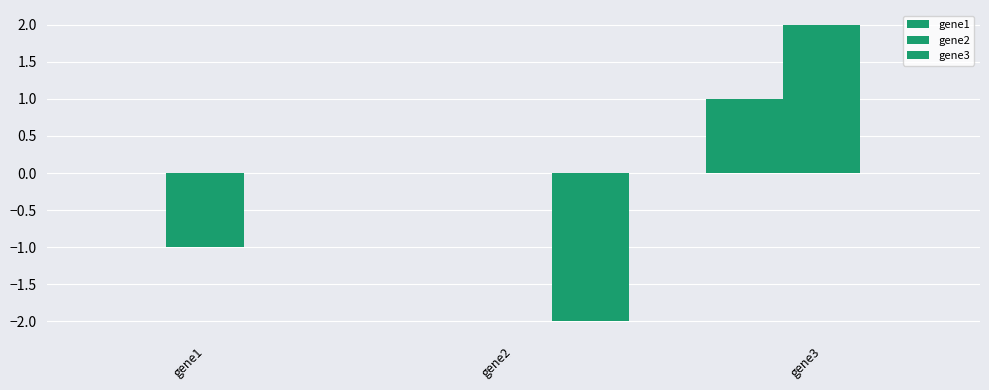

What is the lowest value of the gene3 series?

-2